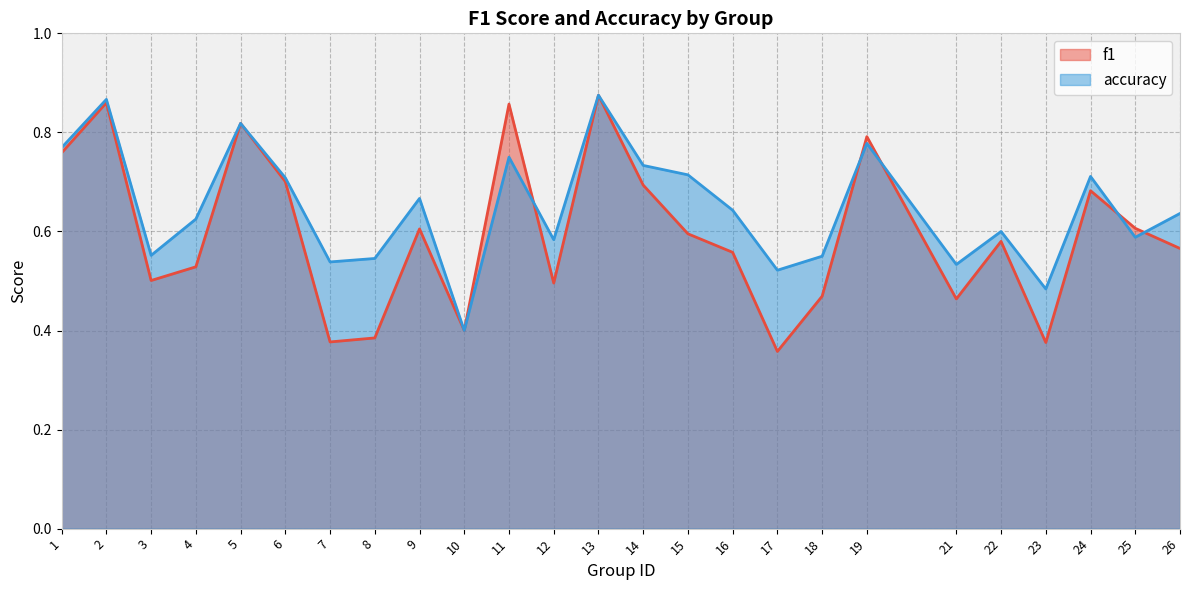

How many intersections are there between accuracy and f1?

5